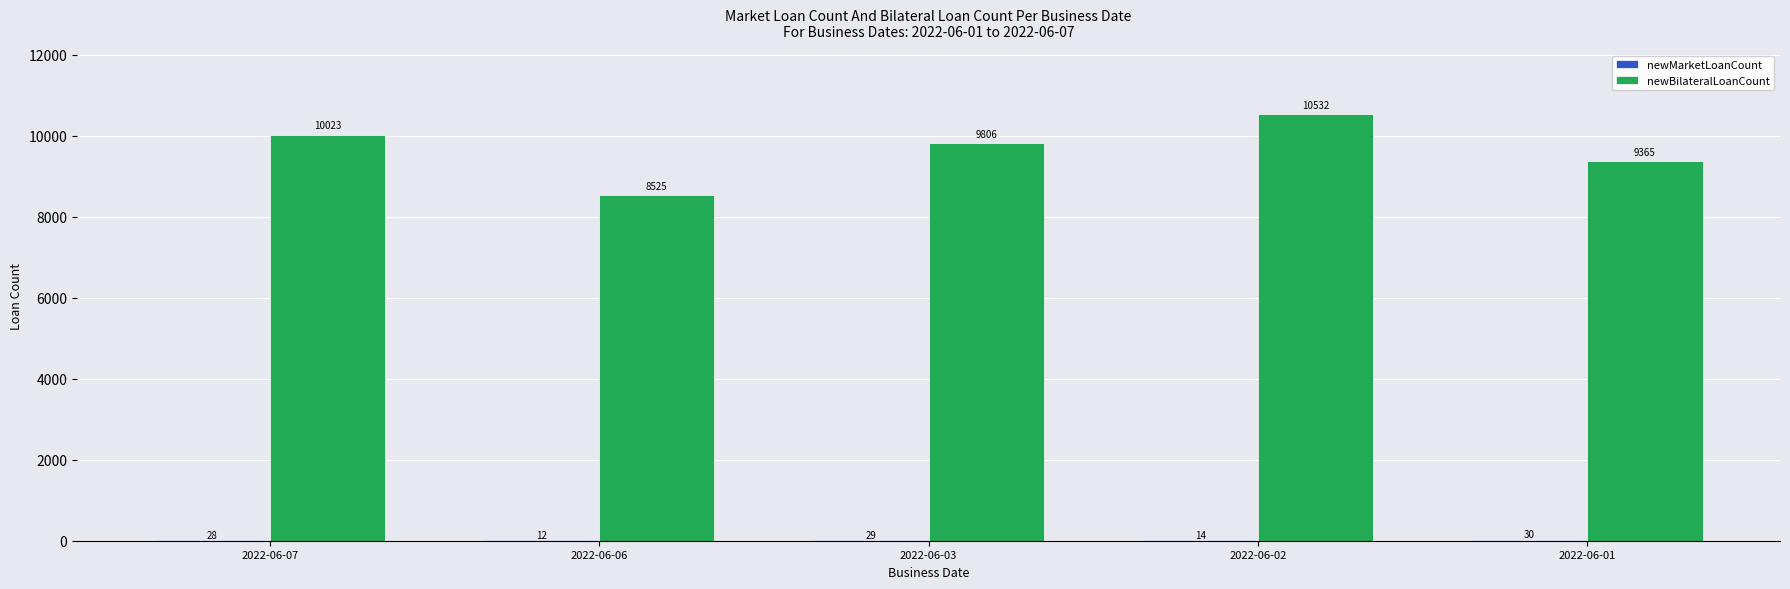

What is the sum of all newBilateralLoanCount values?

48251